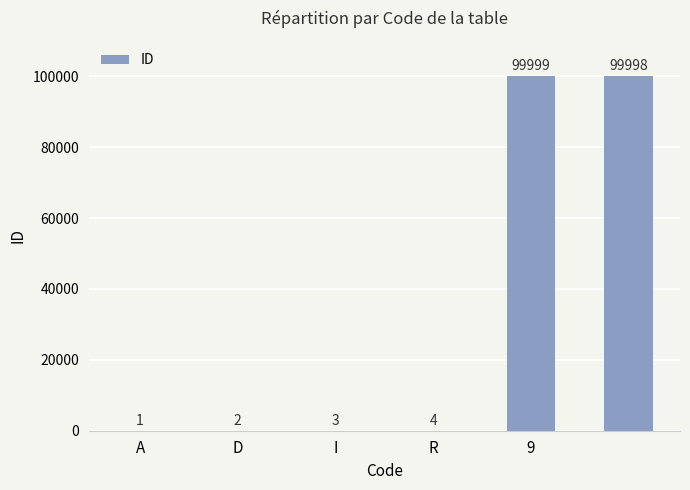

What is the sum of all values?

200007